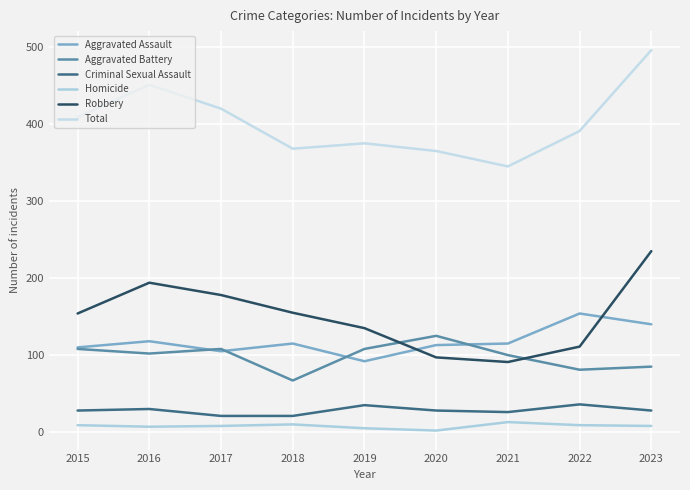

Is it true that Aggravated Battery equals 102 at 2016?

True